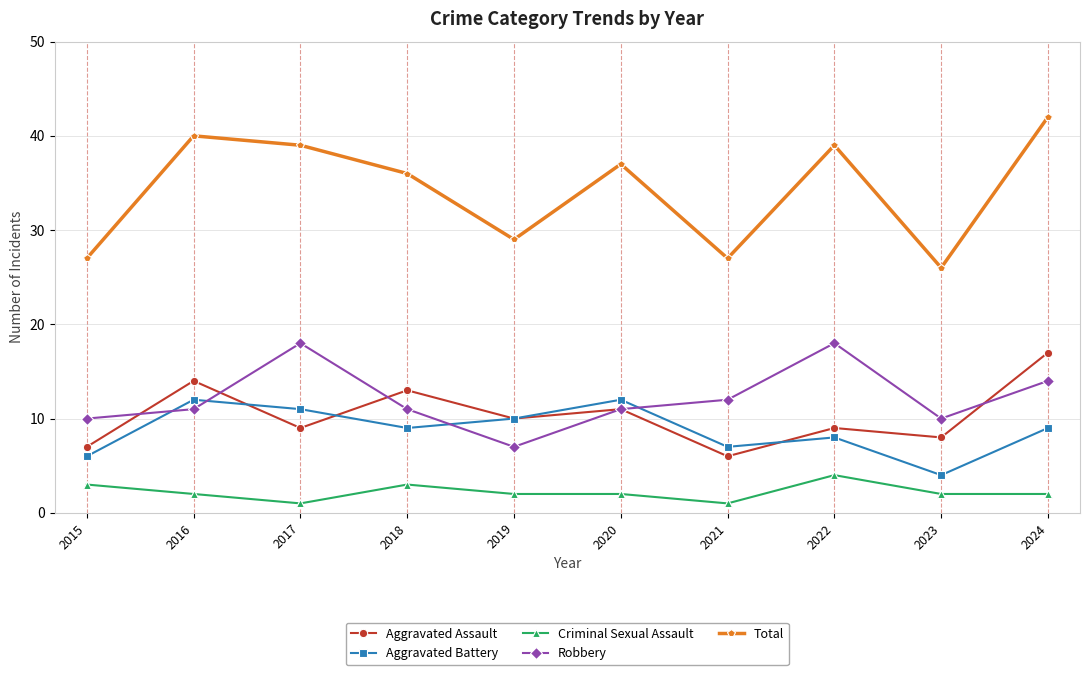

What are all the series names shown in the legend?

Aggravated Assault, Aggravated Battery, Criminal Sexual Assault, Robbery, Total